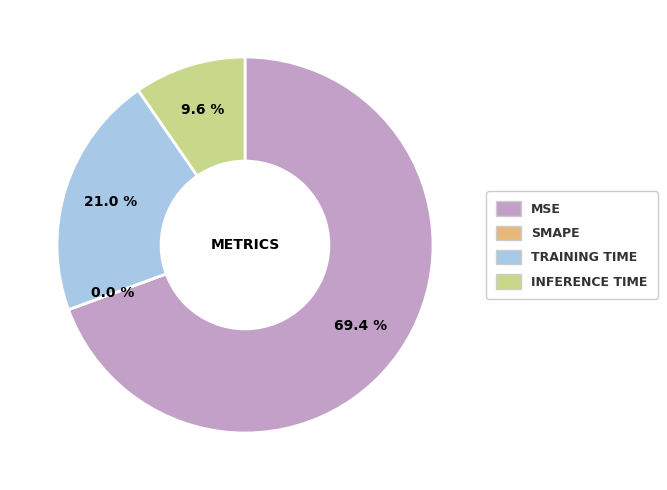

How much of the chart is everything except MSE?

30.6%